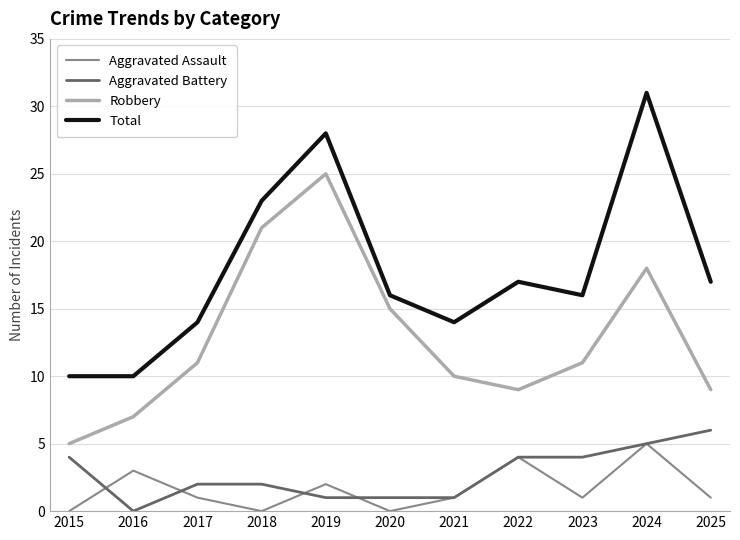

At which category is the sum across all series the highest?

2024